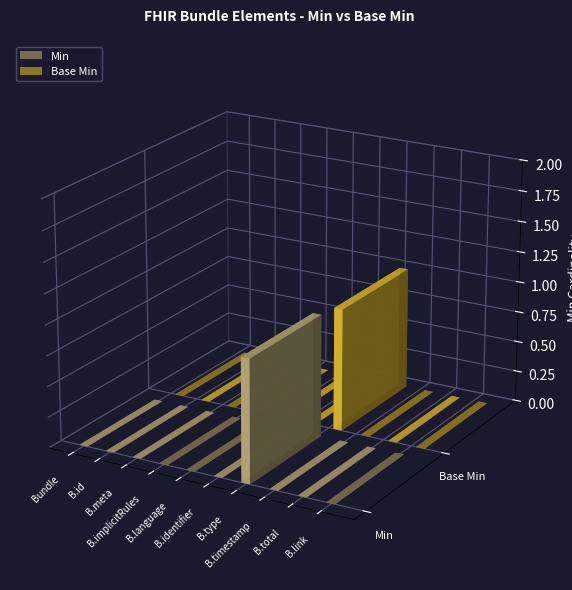

What is the sum of all Base Min values?

1